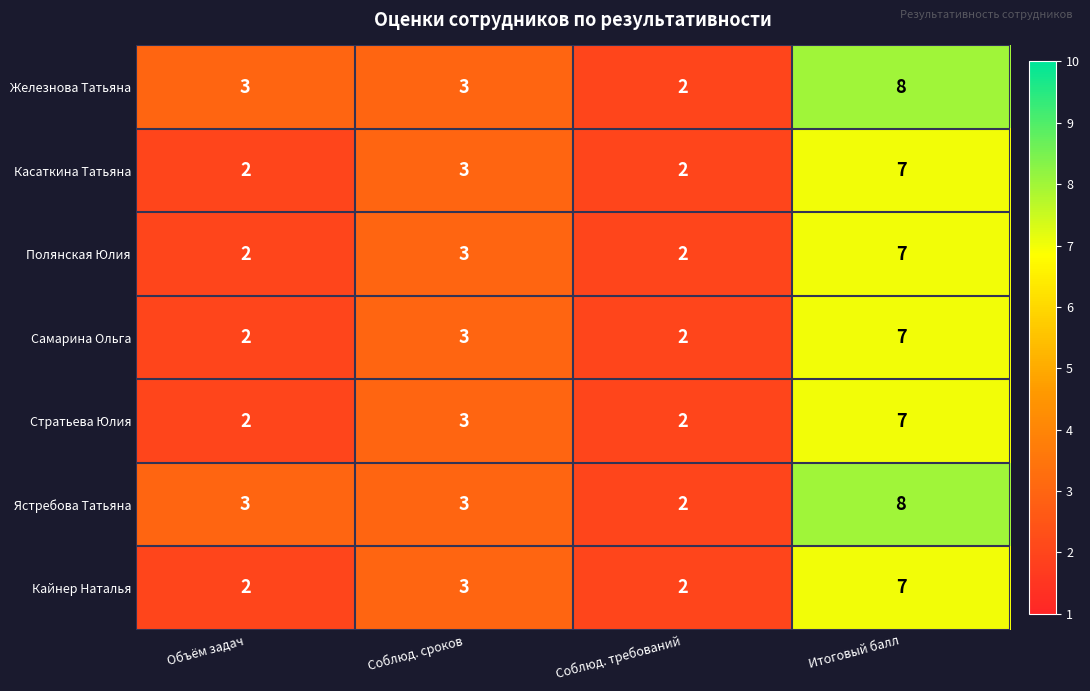

What is the total value across all series at Соблюд. сроков?

21